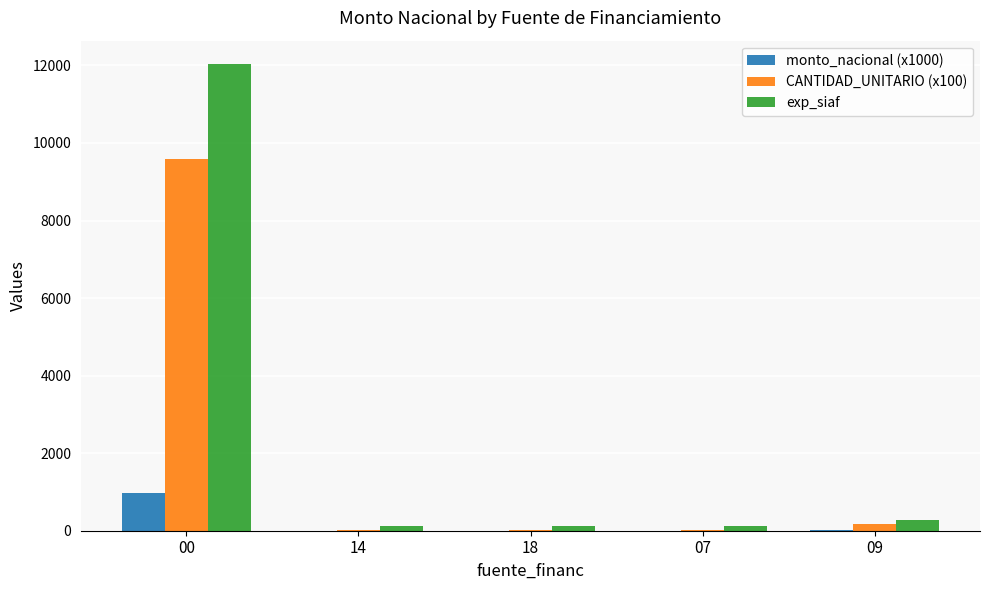

What is the highest value of the exp_siaf series?

12037.0